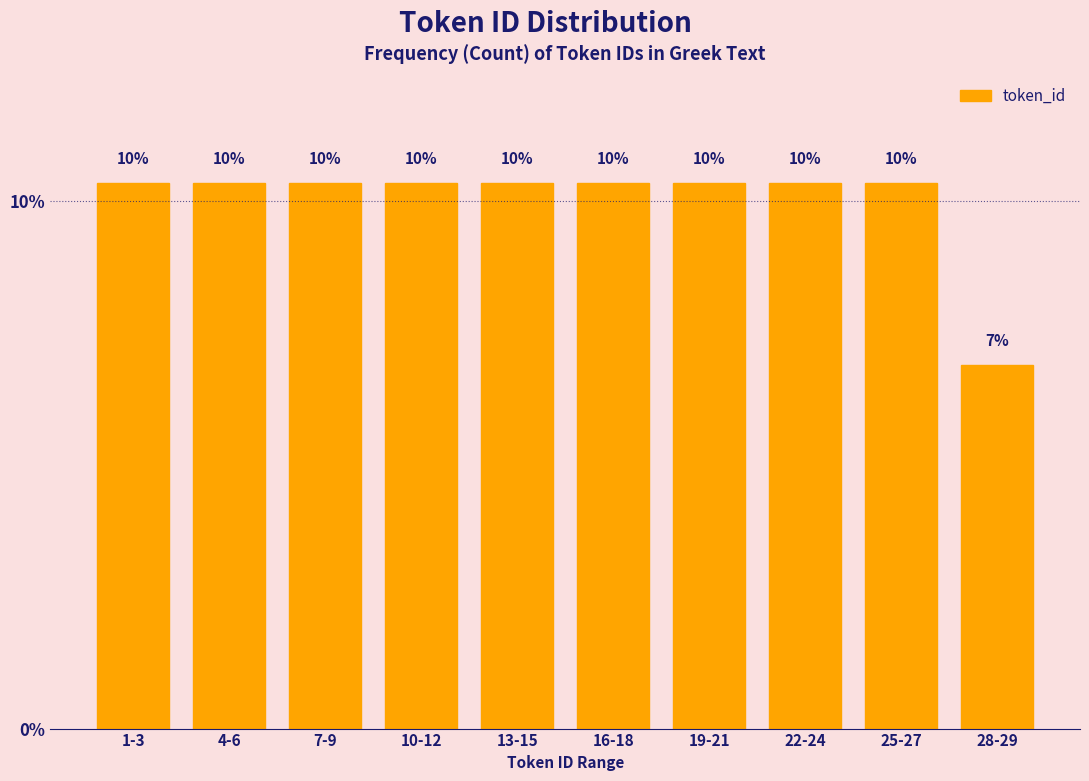

Does the chart contain any negative values?

No